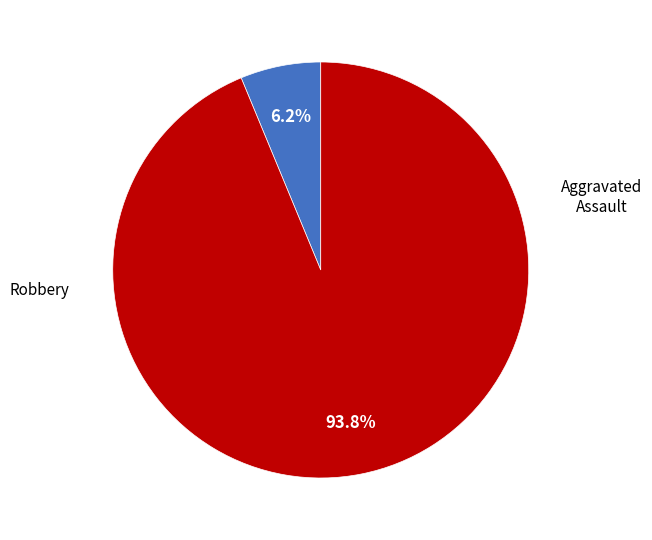

Is there any slice that represents more than half of the pie?

Yes